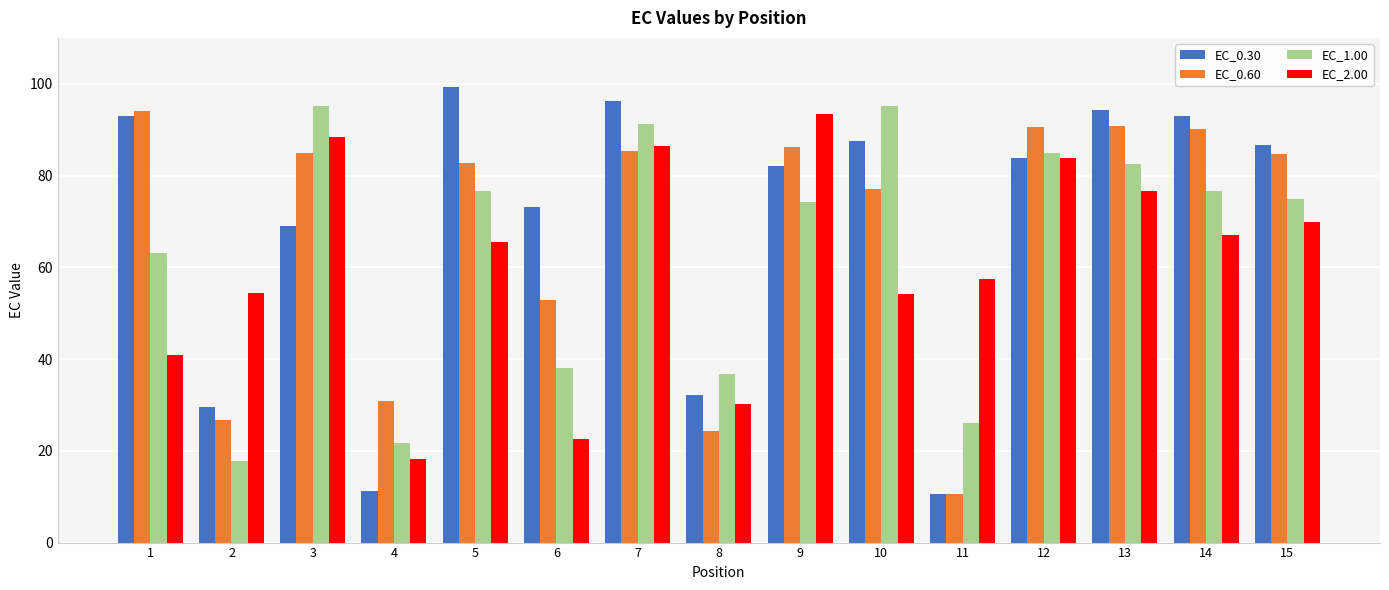

Which series has the largest total across all categories?

EC_0.30